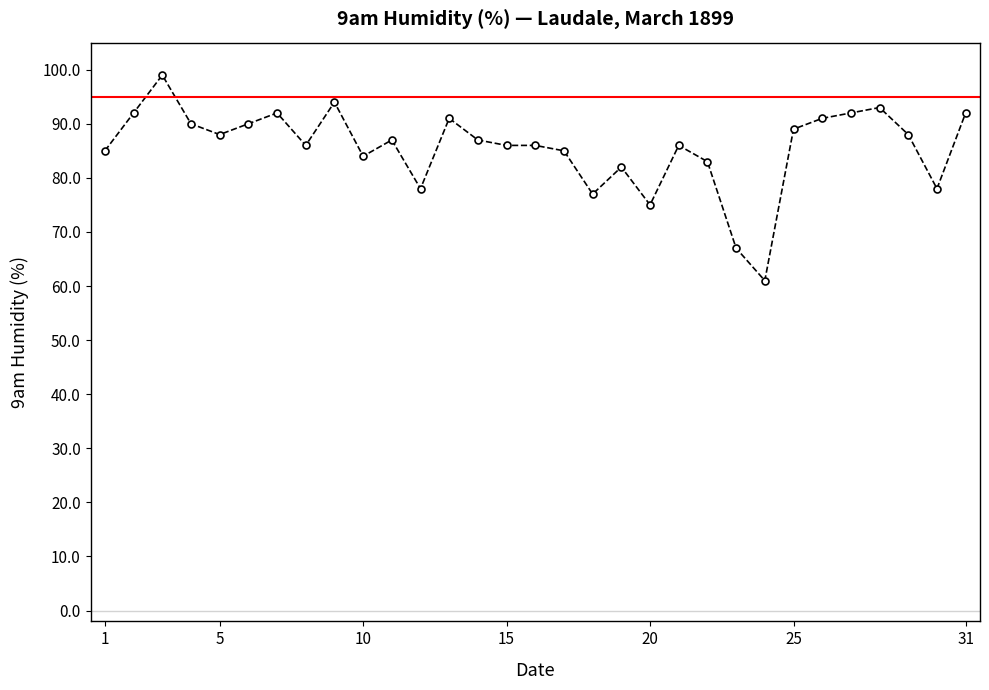

What is the value of the 14th point from the left?

87